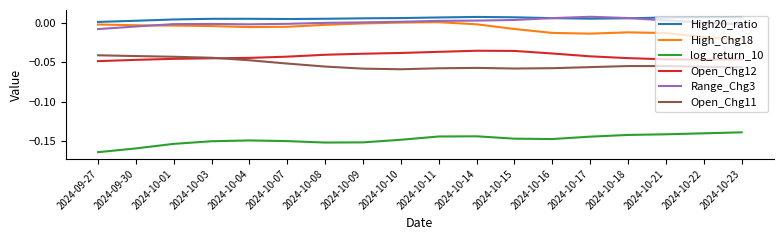

Does the chart have visible grid lines?

No